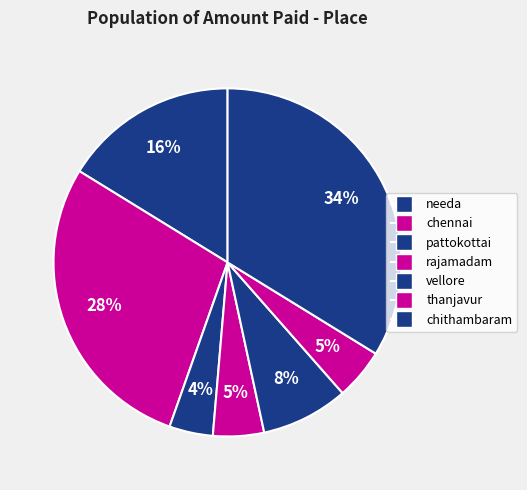

Count the number of slices in the pie.

7